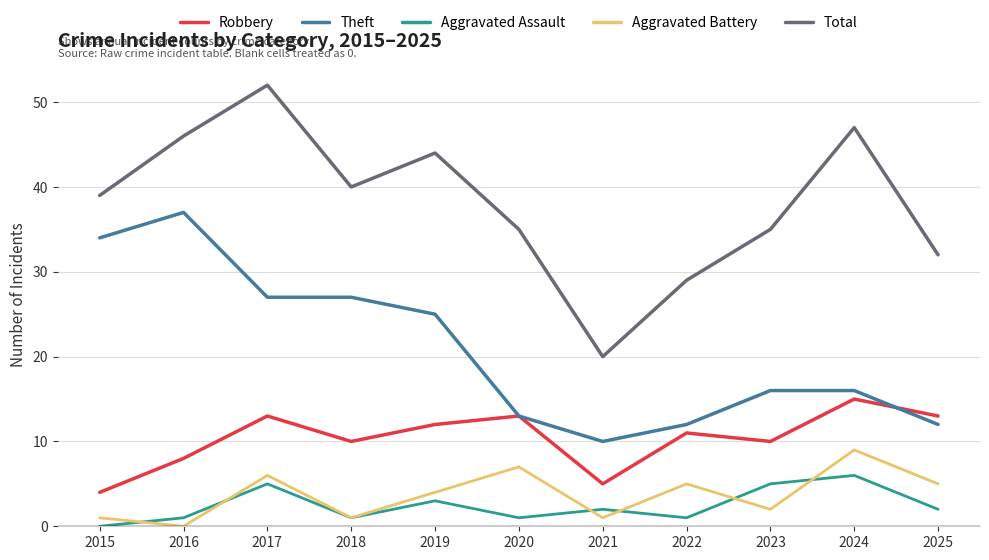

Which category has the lowest value in the Theft series?

2021